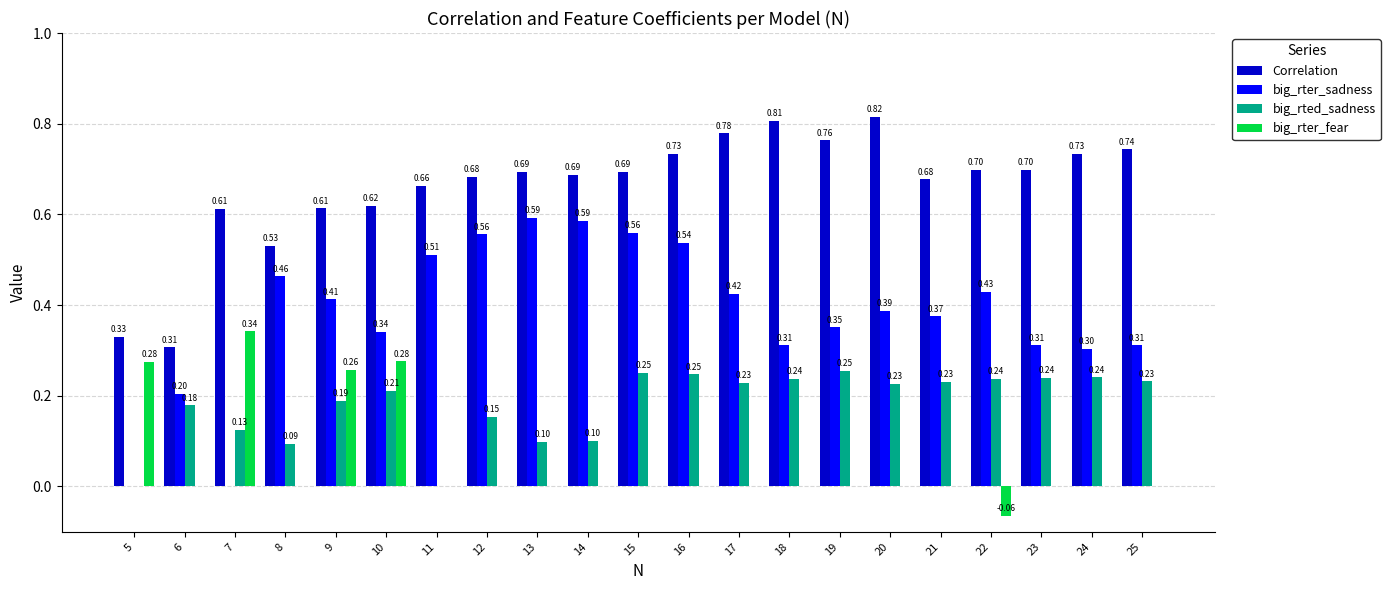

Is the value of Correlation at 22 greater than the value of big_rter_sadness at 8?

Yes